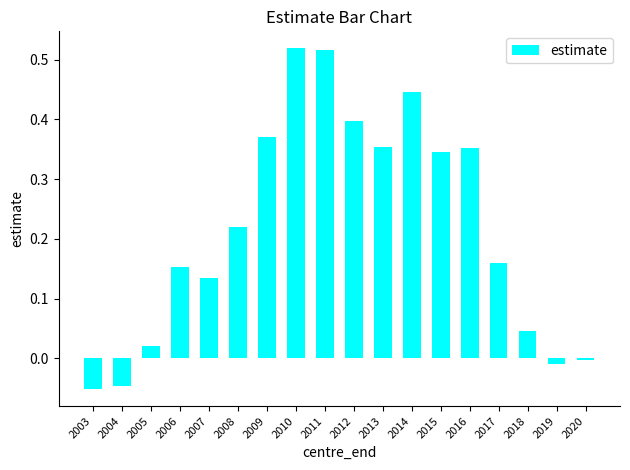

Is it true that the value at 2020 is -0.0?

True